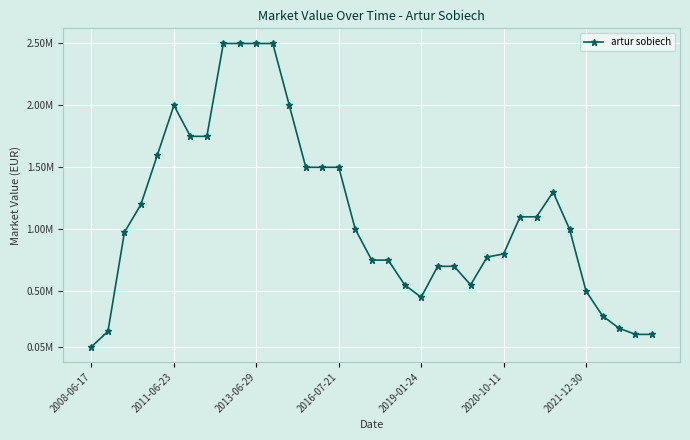

True or false: the data has more than 0 interior local peaks.

True